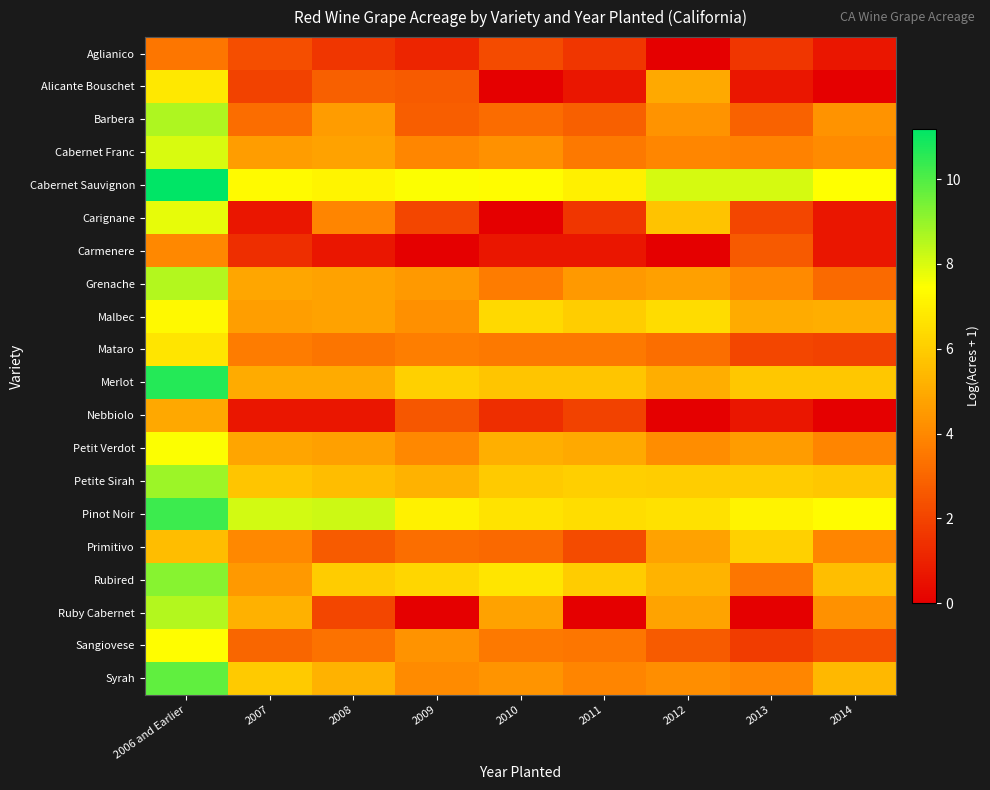

How many categories are shown in the chart?

9